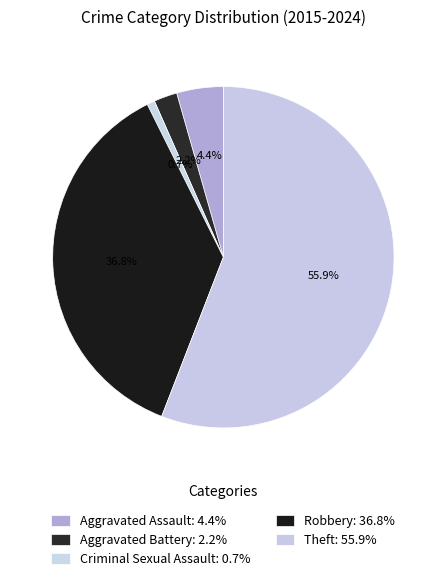

Approximately how many times larger is the value at Aggravated Assault compared to Theft?

0.1